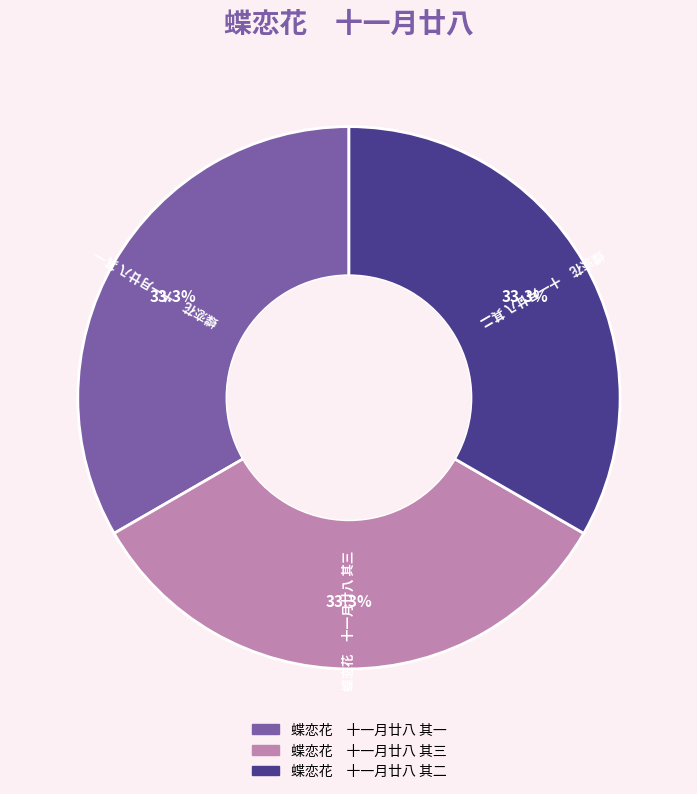

What is the total percentage of 蝶恋花 十一月廿八 其一 and 蝶恋花 十一月廿八 其二?

66.7%